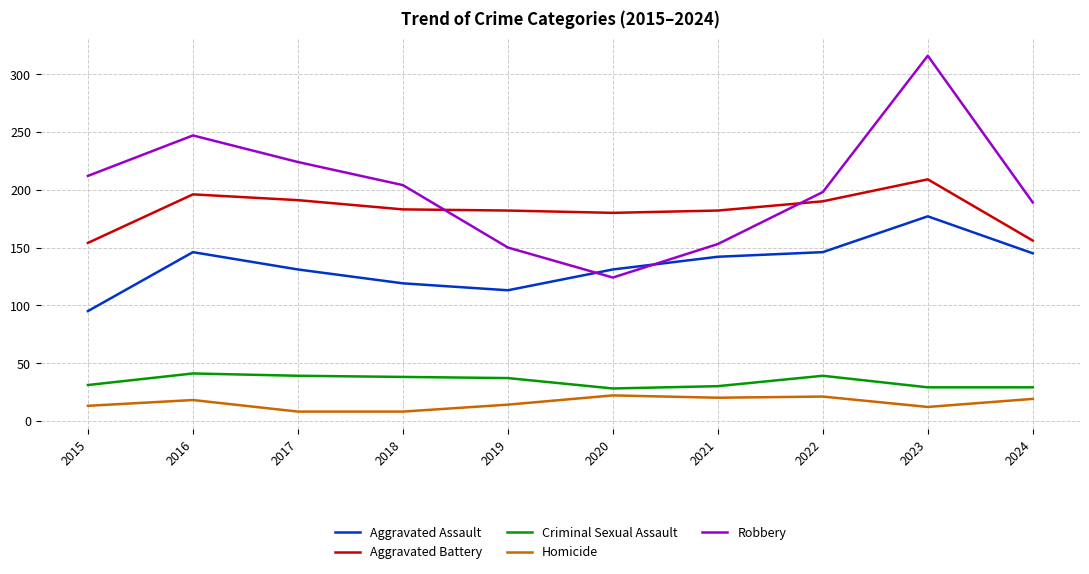

How many categories are shown in the chart?

10